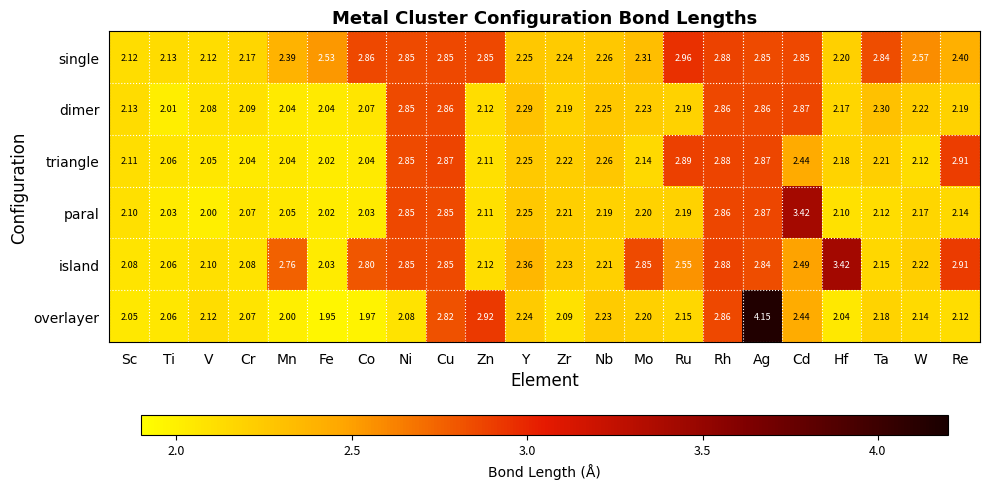

At which label is paral closest to 2?

V